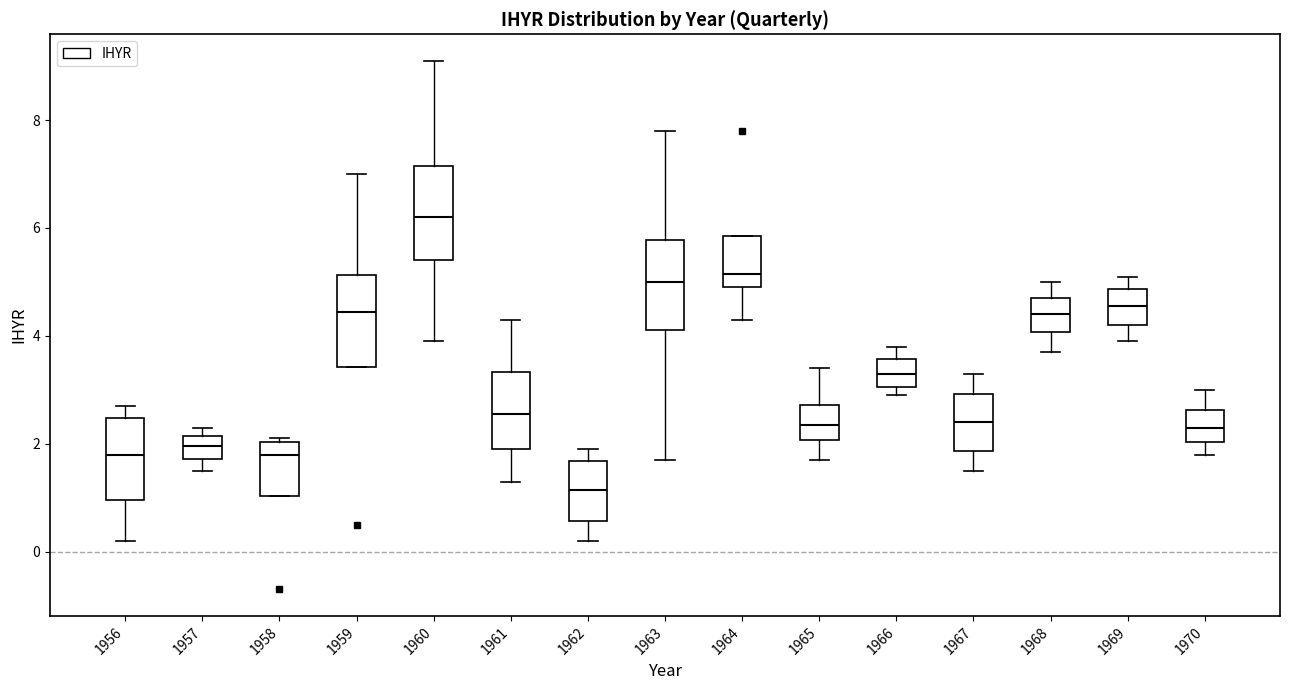

Where is the lower edge of the box at x = 1966 on the y-axis? The values are not printed on the chart, so give them approximately, as read against the axis.

3.0